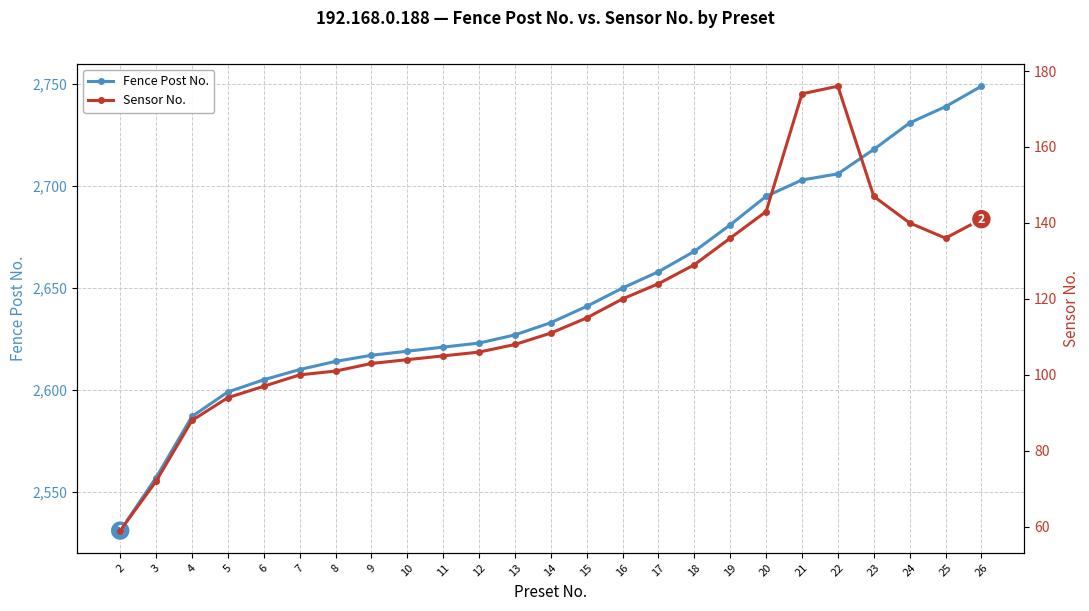

Reading left to right, transcribe all the data shown in this chart.

Fence Post No.: 2=2531	3=2557	4=2587	5=2599	6=2605	7=2610	8=2614	9=2617	10=2619	11=2621	12=2623	13=2627	14=2633	15=2641	16=2650	17=2658	18=2668	19=2681	20=2695	21=2703	22=2706	23=2718	24=2731	25=2739	26=2749
Sensor No.: 2=59	3=72	4=88	5=94	6=97	7=100	8=101	9=103	10=104	11=105	12=106	13=108	14=111	15=115	16=120	17=124	18=129	19=136	20=143	21=174	22=176	23=147	24=140	25=136	26=141